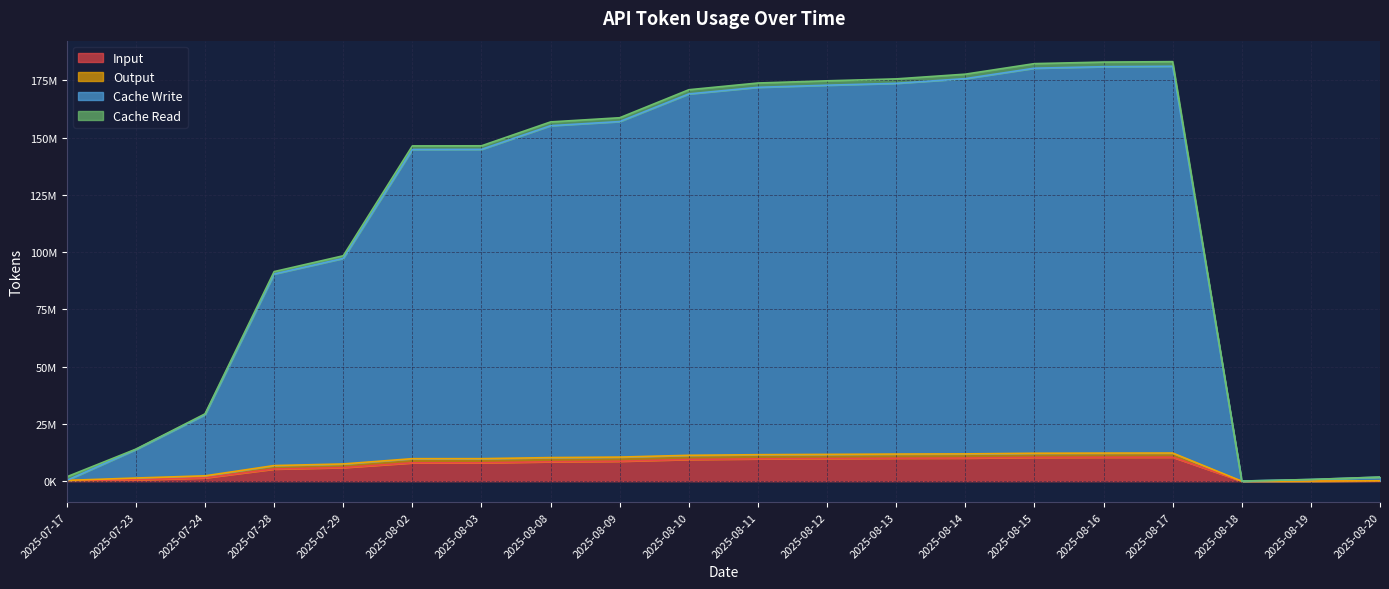

Is it true that Input equals 8714800 at 2025-08-09?

True